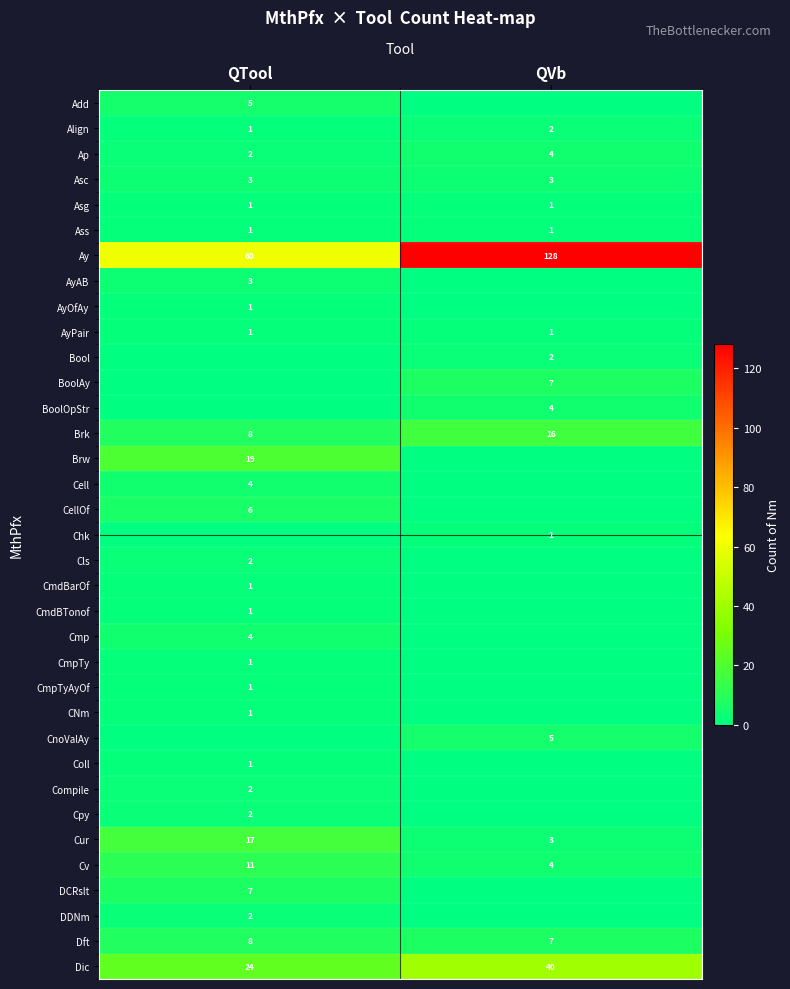

What is the total value across all series at QTool?

200